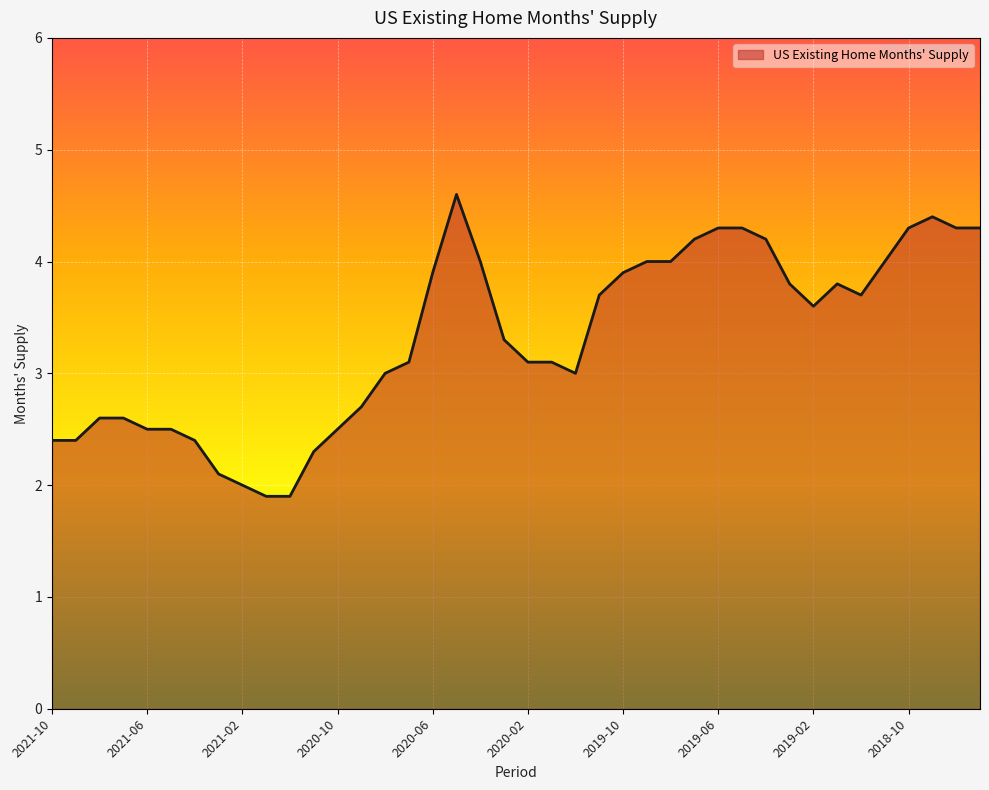

What is the maximum value shown in the chart?

4.6